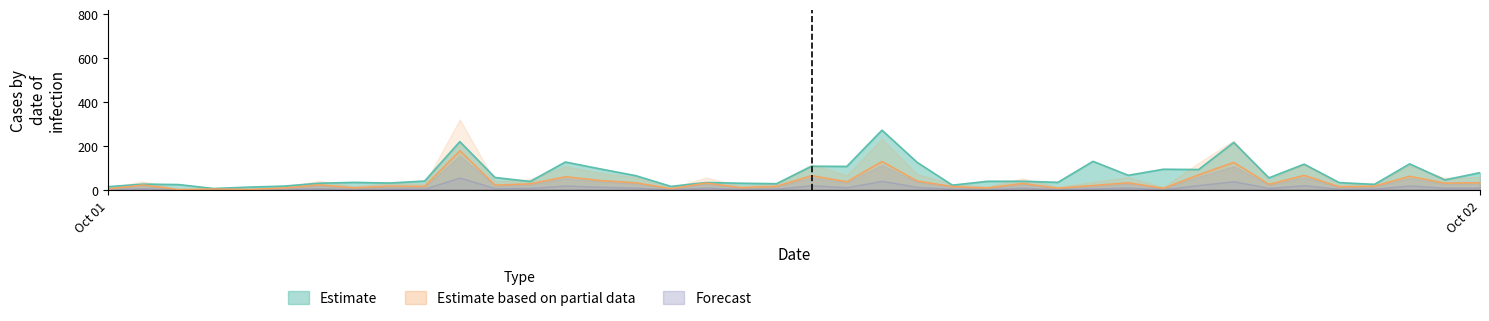

What value does the Estimate based on partial data series have at 1696222800000?

31.5